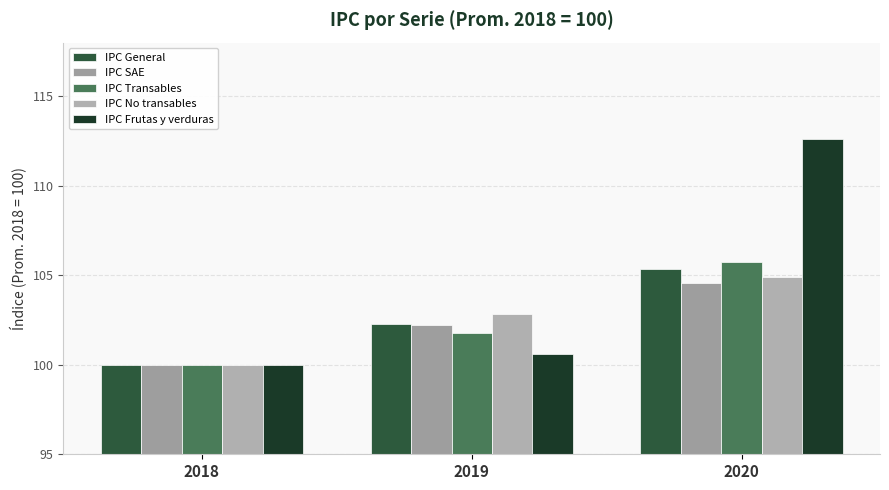

How many data points in IPC General are less than 102?

1